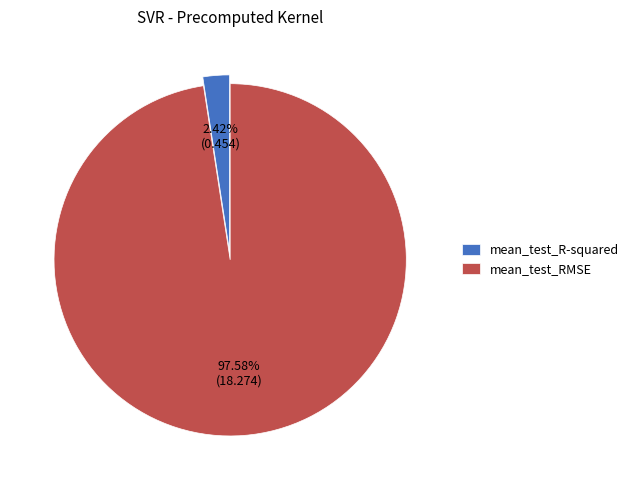

Which has a higher value, mean_test_R-squared or mean_test_RMSE?

mean_test_RMSE